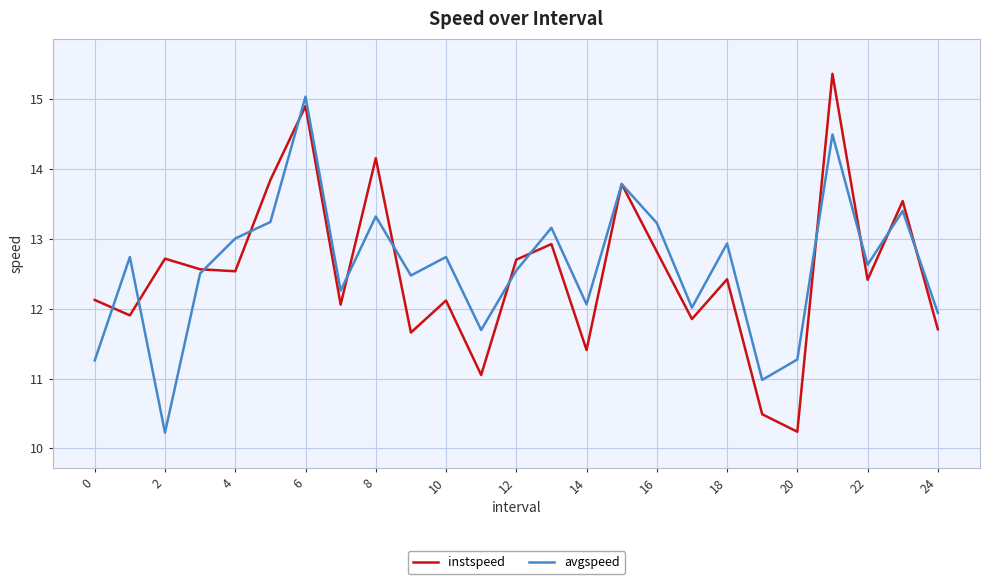

How many interior local valleys does the avgspeed series have?

8